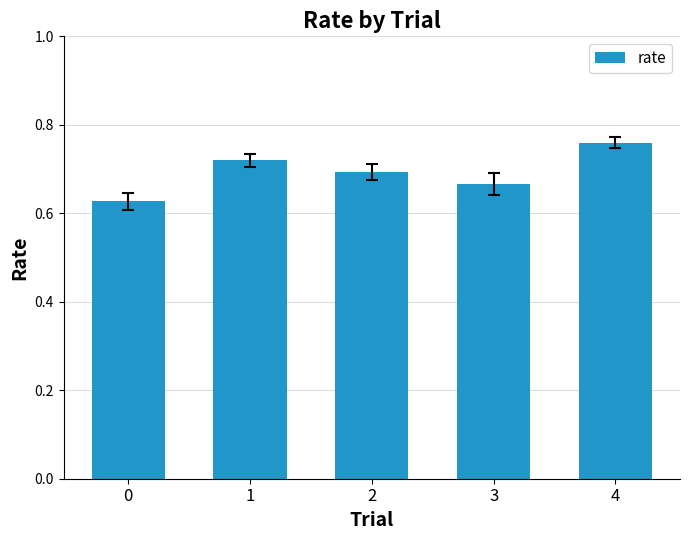

At which category does the chart reach its peak across all series?

4